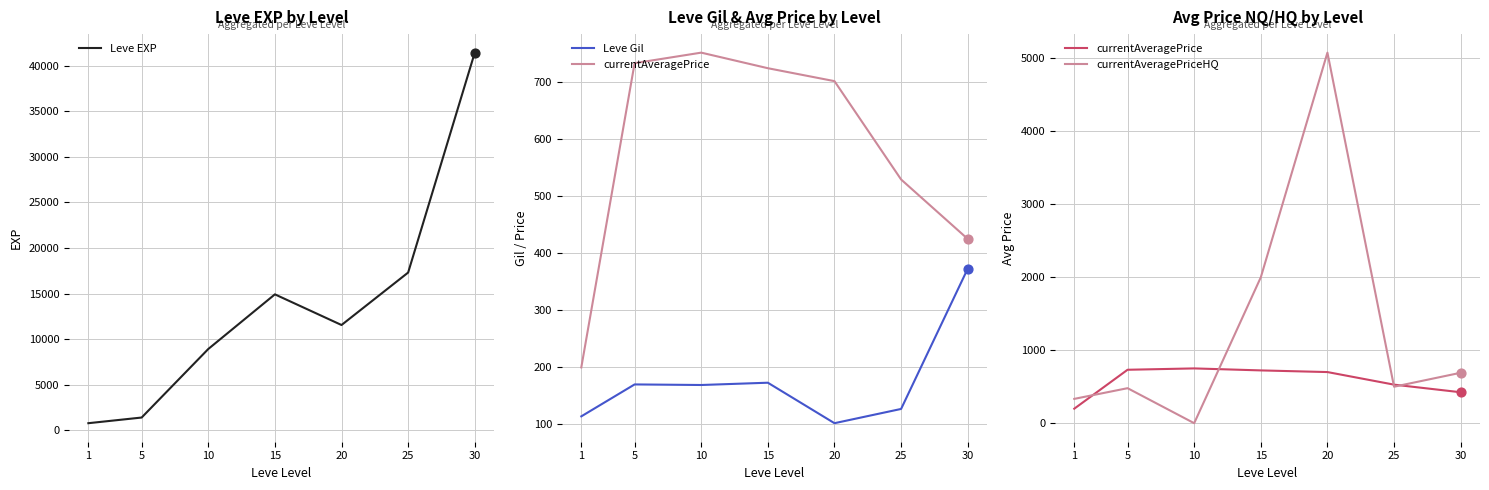

Which series has the largest Y range (max minus min)?

Leve EXP